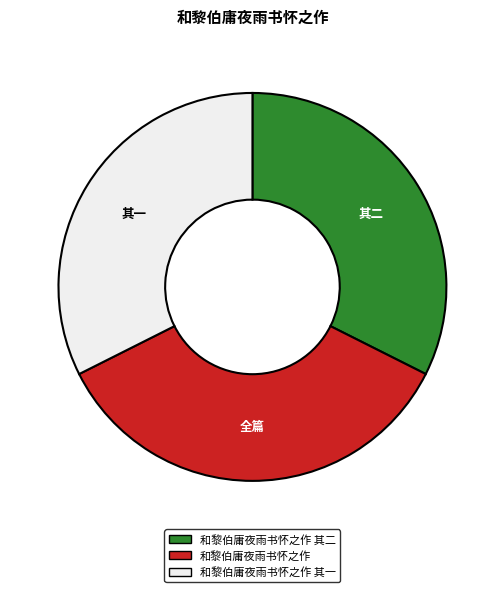

The 和黎伯庸夜雨书怀之作 其二 slice represents 32% of the pie. True or false?

True